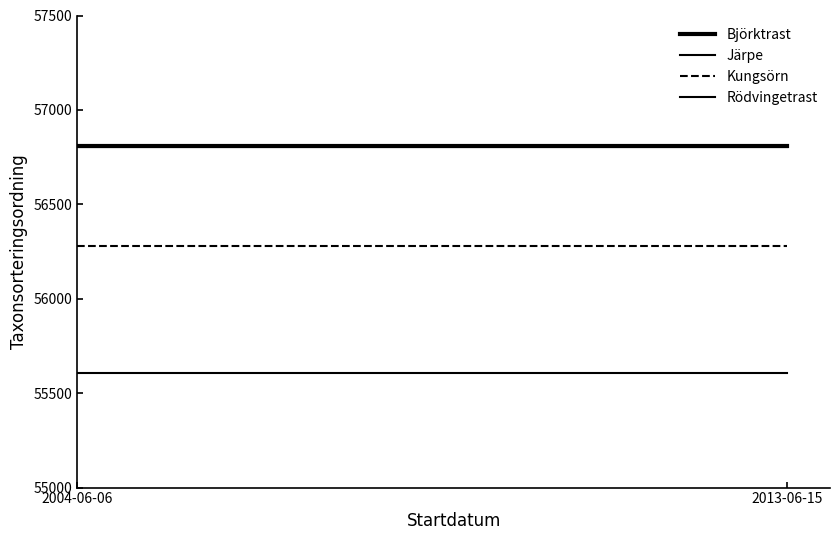

What position from the left is 2004-06-06?

1